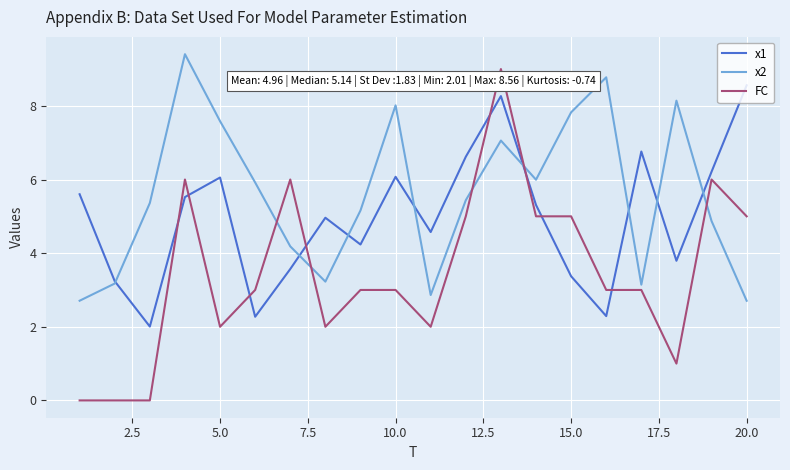

What are all the series names shown in the legend?

x1, x2, FC